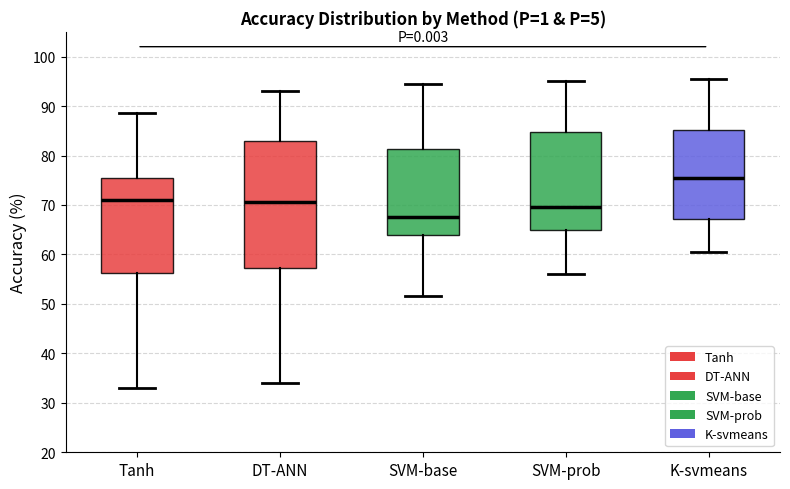

Comparing the boxes themselves (not the whiskers), which one is the tallest?

DT-ANN